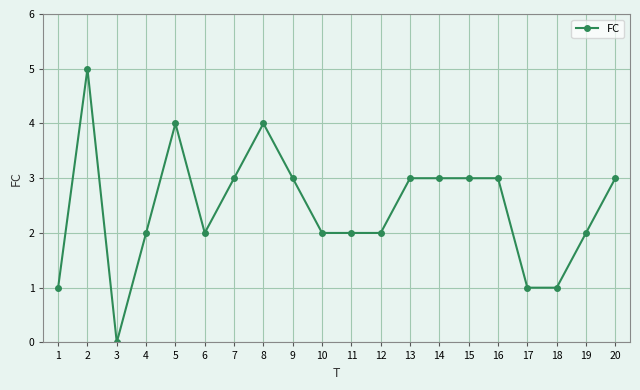

At which label does the data first exceed 3?

2